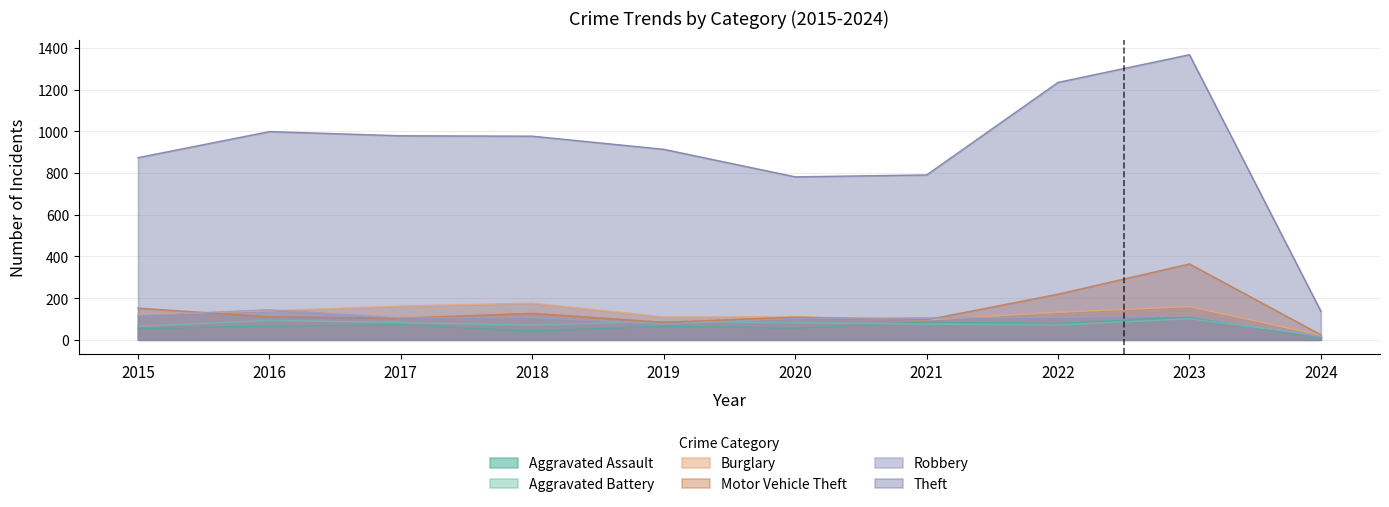

How many data points in Aggravated Battery are less than 82?

5